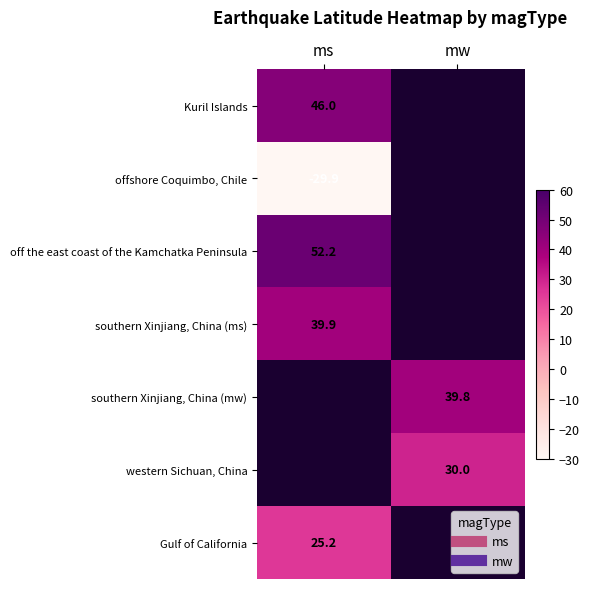

At how many categories does at least one series exceed -5?

2